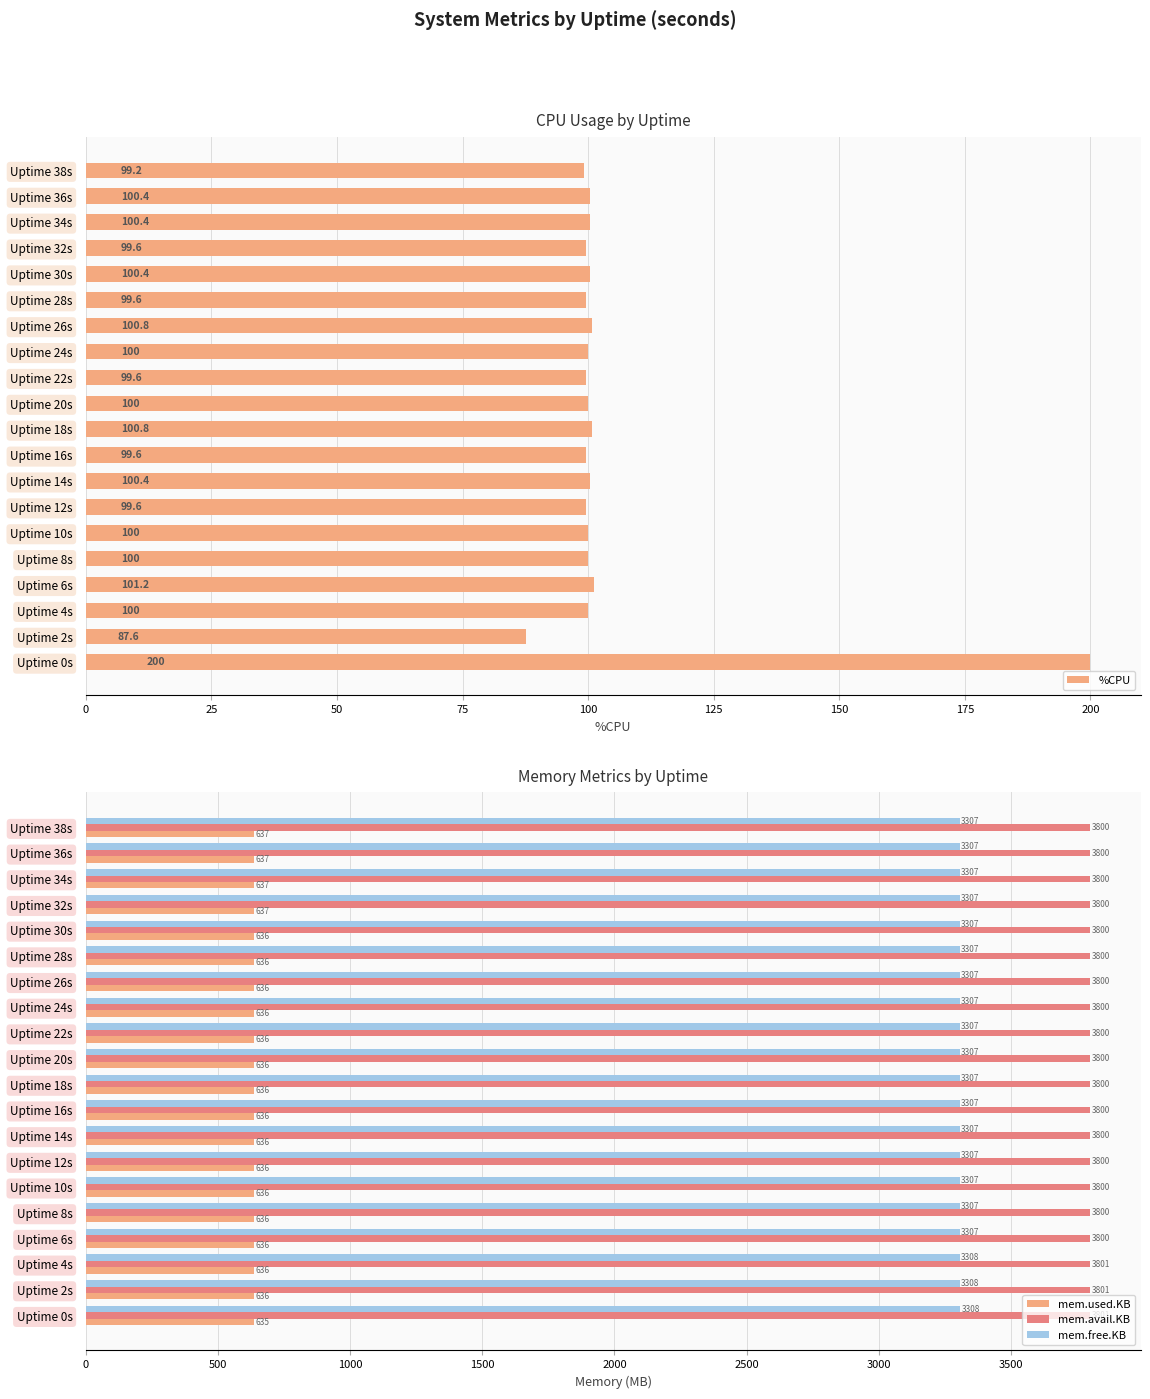

What is the value of the mem.free.KB bar at the 10th from the left?

3307.2